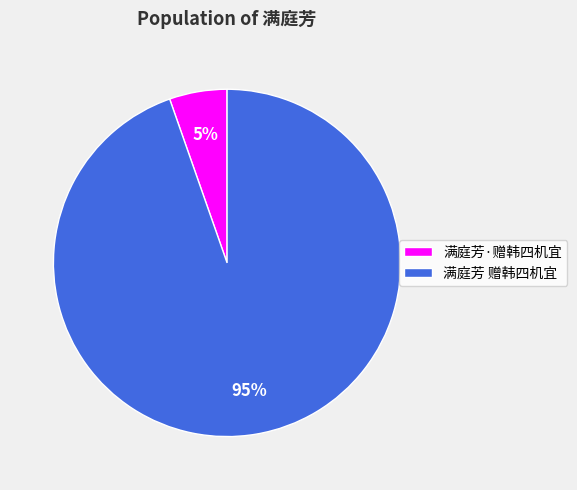

Is it true that 满庭芳 赠韩四机宜 is 95% of the pie?

True